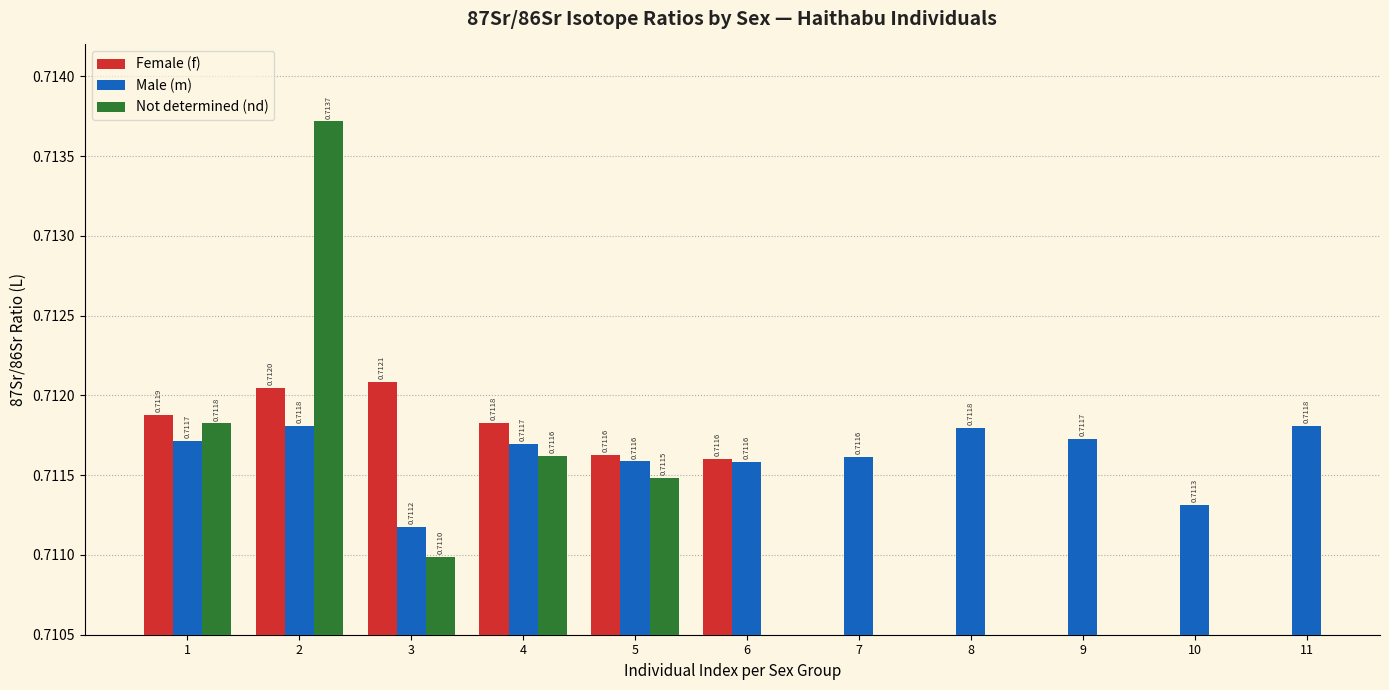

Between 1 and 4, which is larger?

1